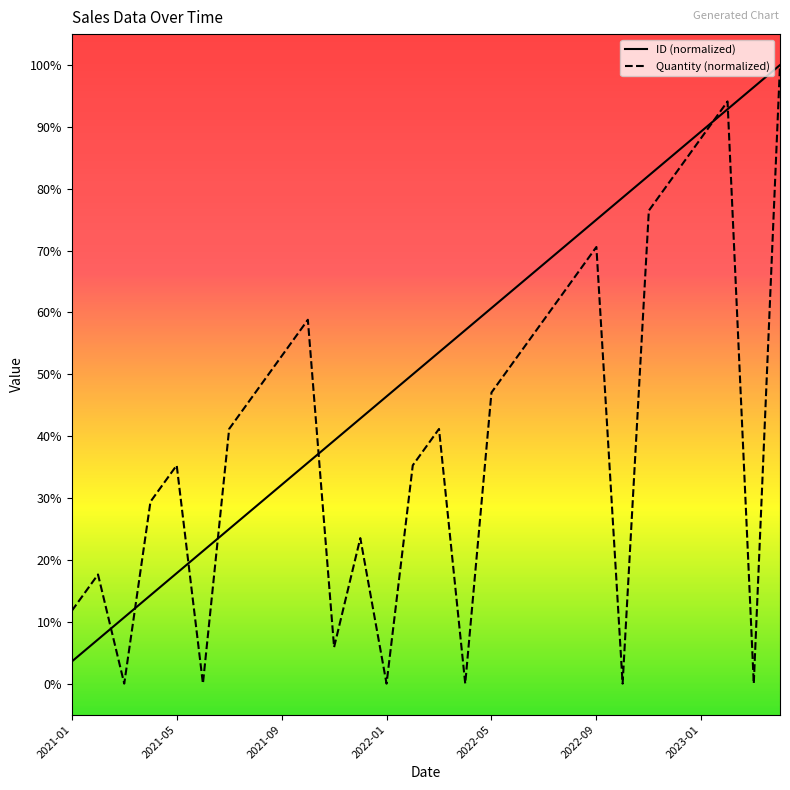

Which series has the largest total across all categories?

ID (normalized)